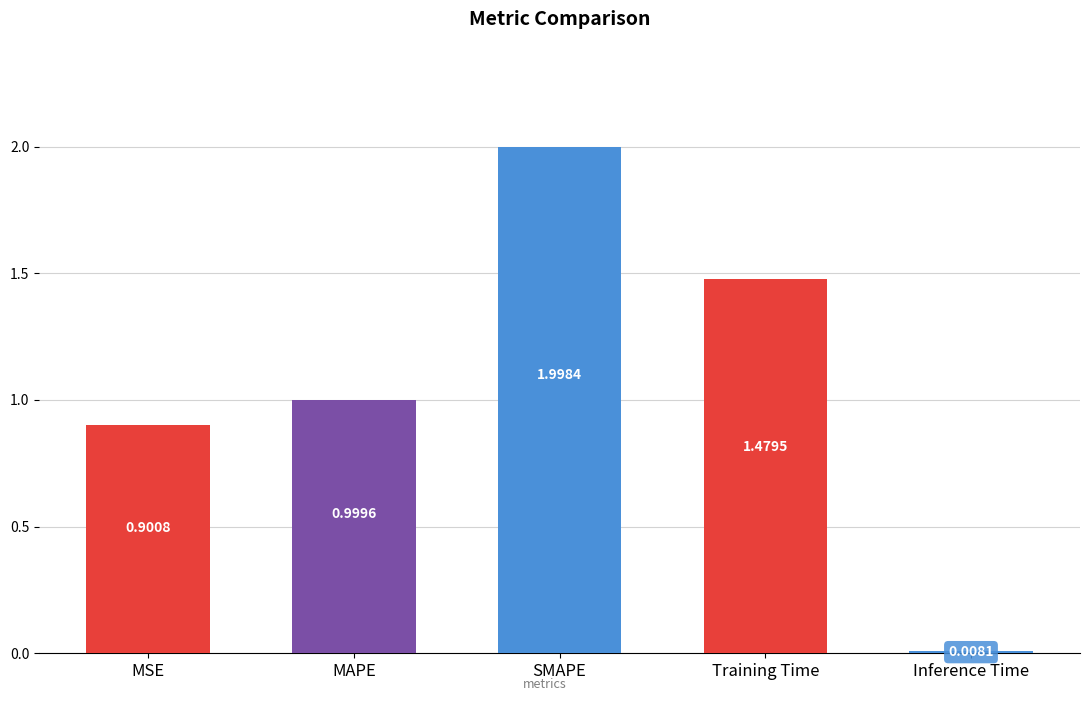

List the labels in order of value, largest first.

SMAPE, Training Time, MAPE, MSE, Inference Time